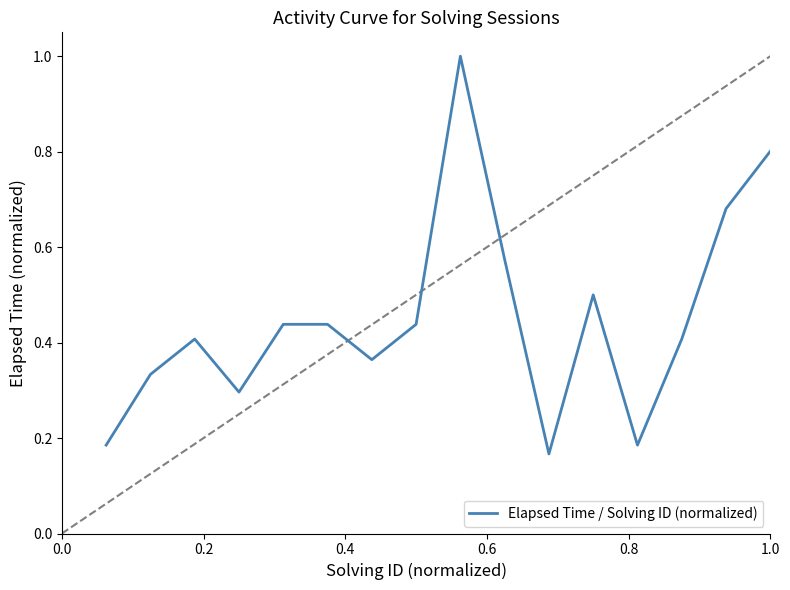

What is the difference between the maximum and minimum values?

0.8